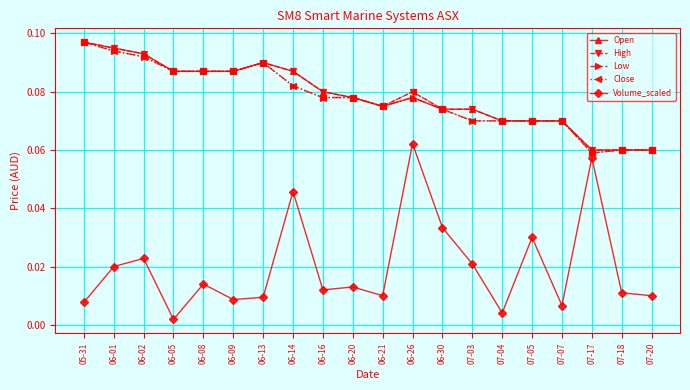

Count the number of categories in the chart.

20